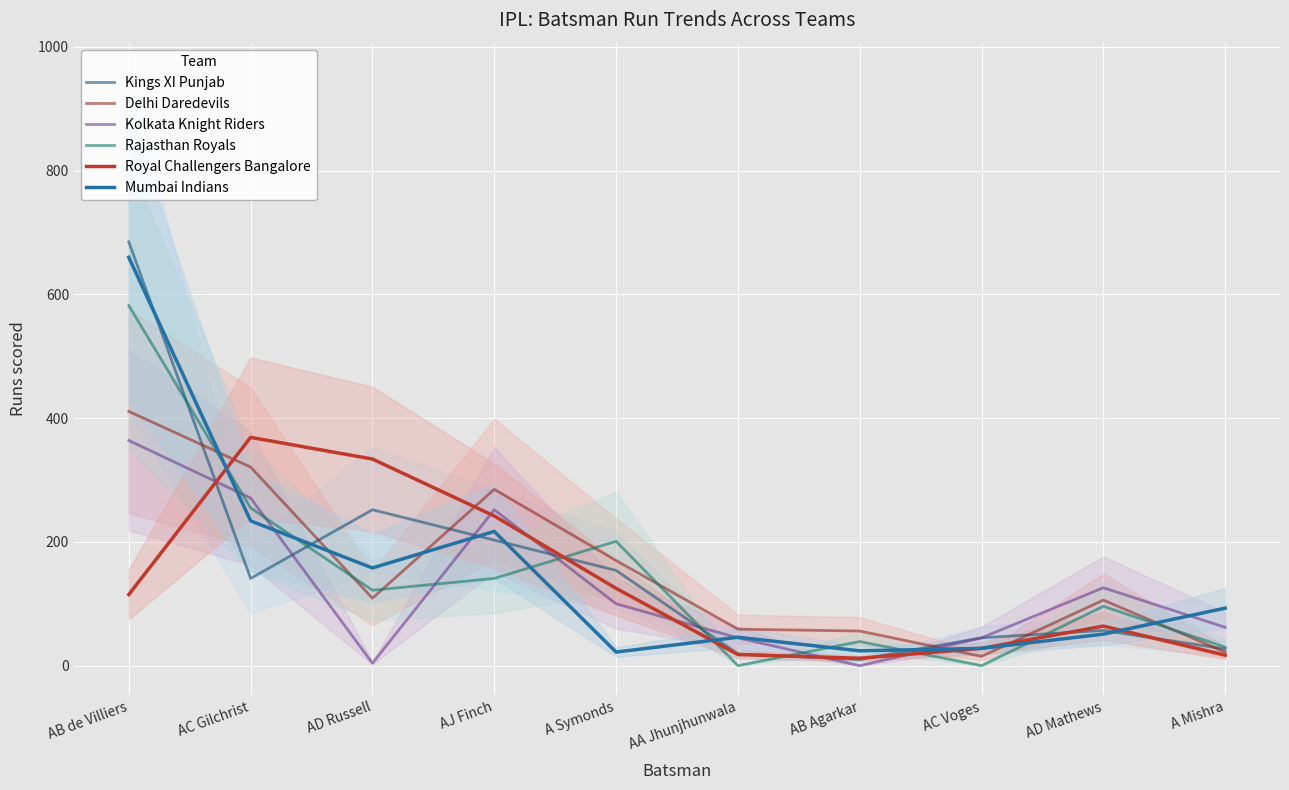

Does the chart display data point markers on the line(s)?

No